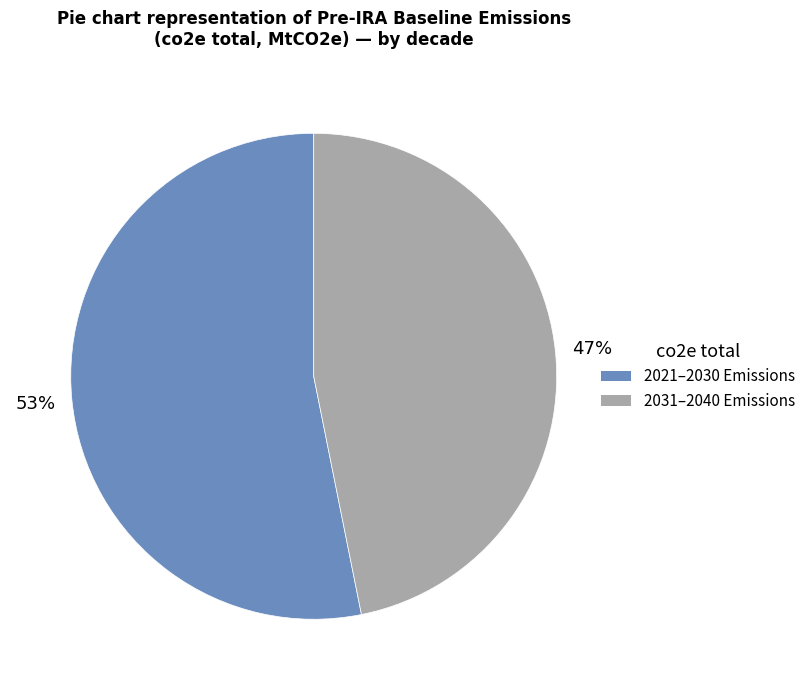

Is there any slice that represents more than half of the pie?

Yes